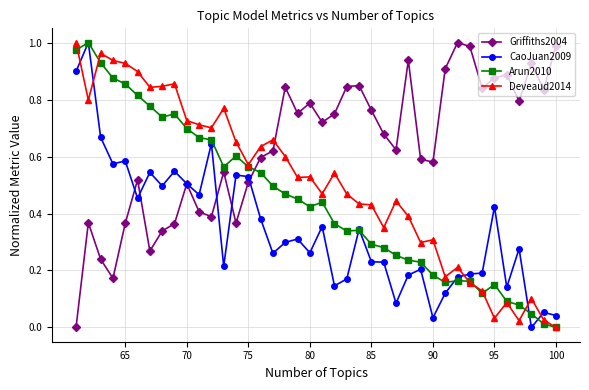

Rank the series by their average value, from highest to lowest.

Griffiths2004, Deveaud2014, Arun2010, CaoJuan2009